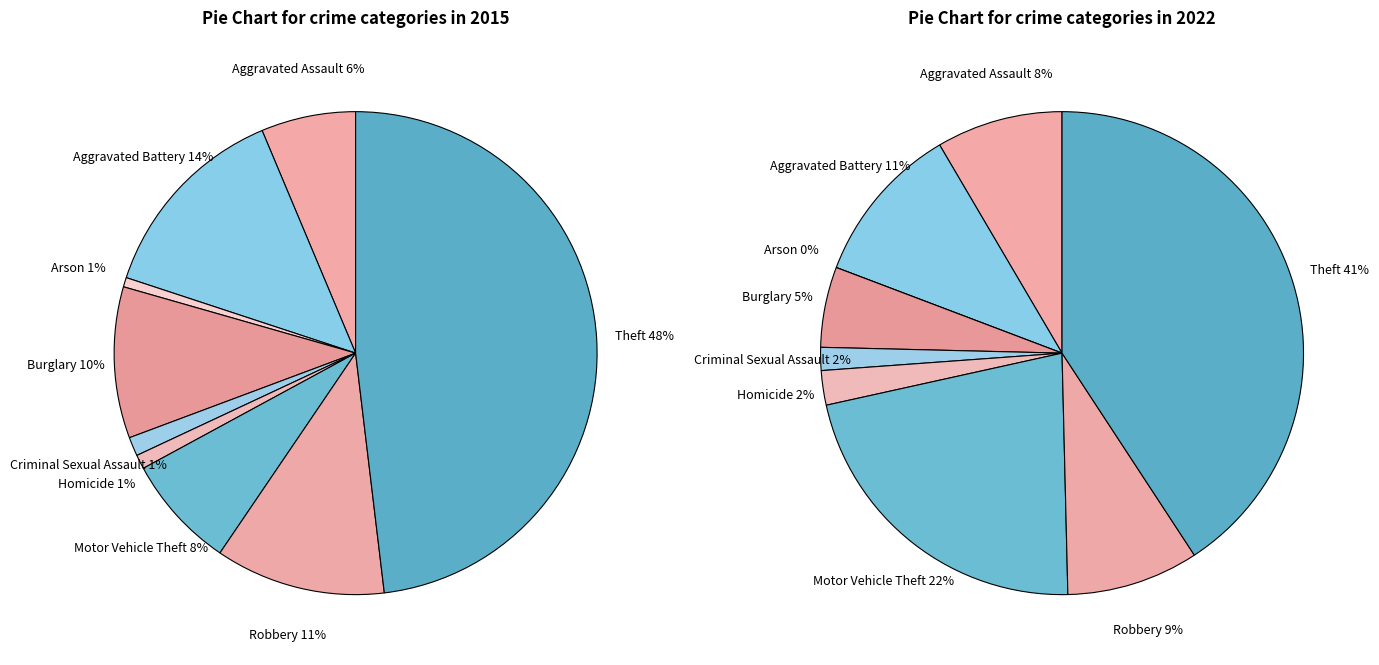

How many segments does this pie chart have?

9